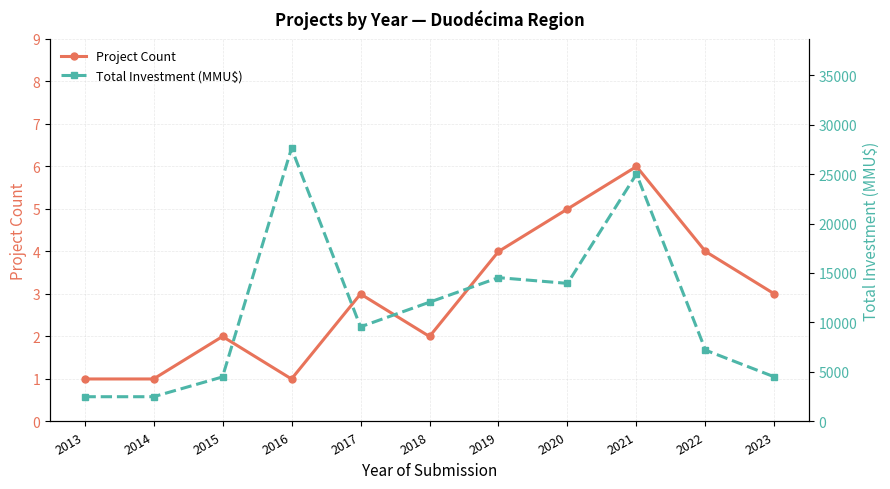

True or false: Total Investment (MMU$) and Project Count intersect in this chart.

False